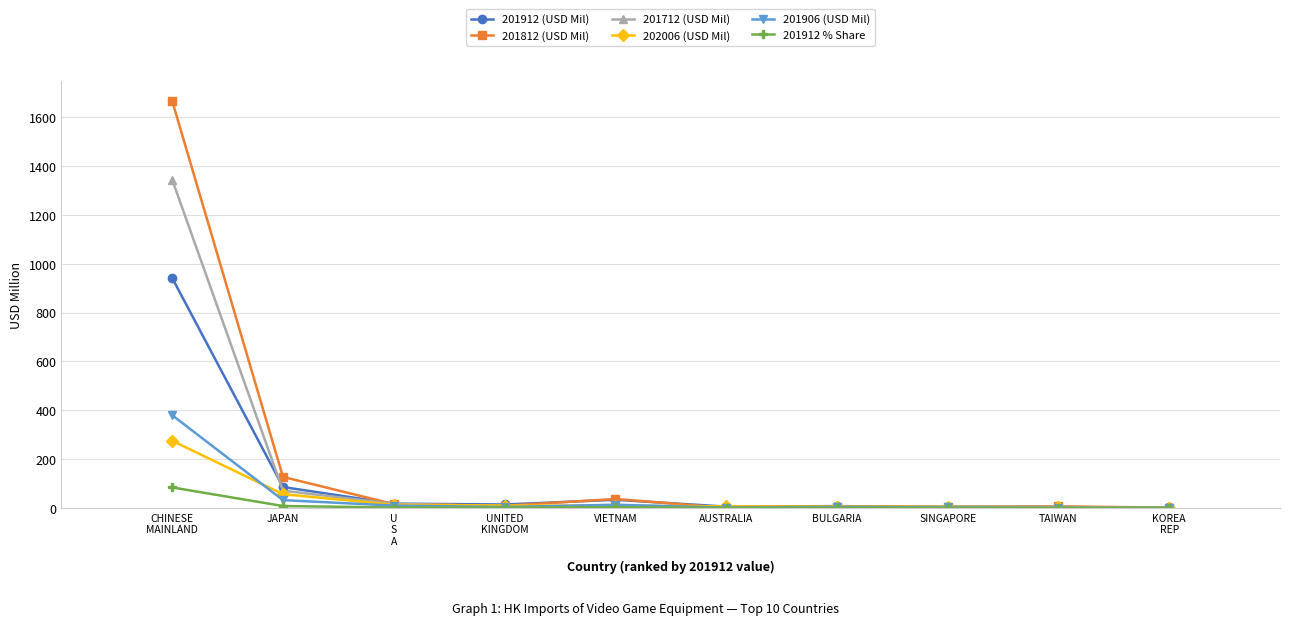

What is the maximum value for 201812 (USD Mil)?

1667.7